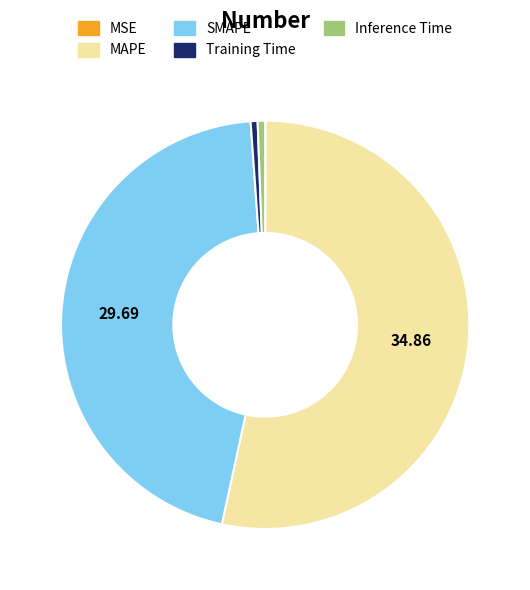

Which category has the biggest portion of the pie?

MAPE